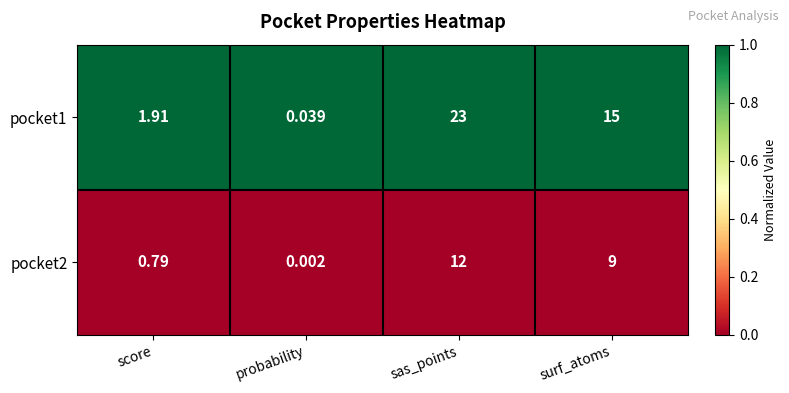

Which series changed the most between score and sas_points?

pocket1